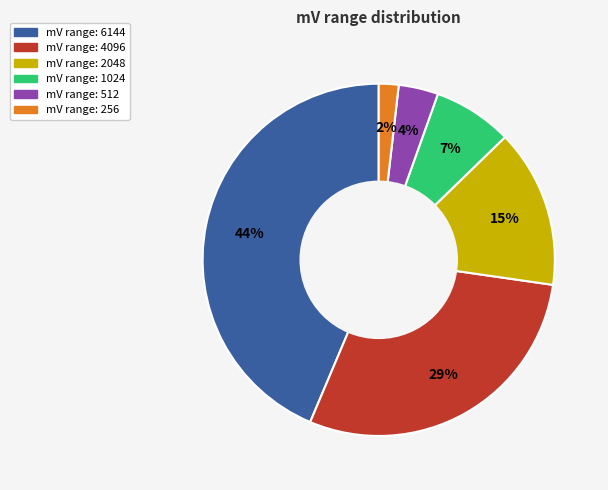

Is there any slice that represents more than half of the pie?

No